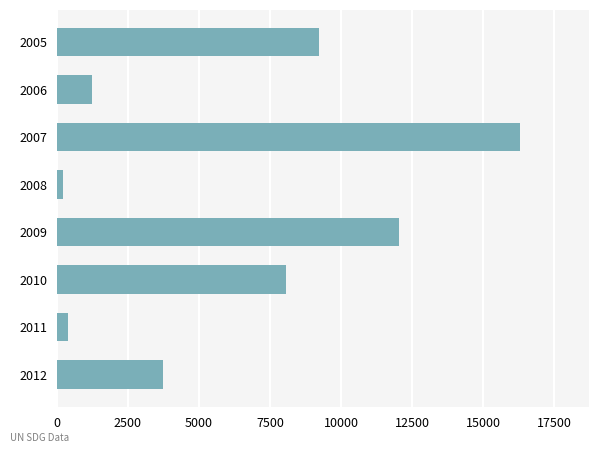

Approximately how many times larger is the value at 2010 compared to 2011?

20.2